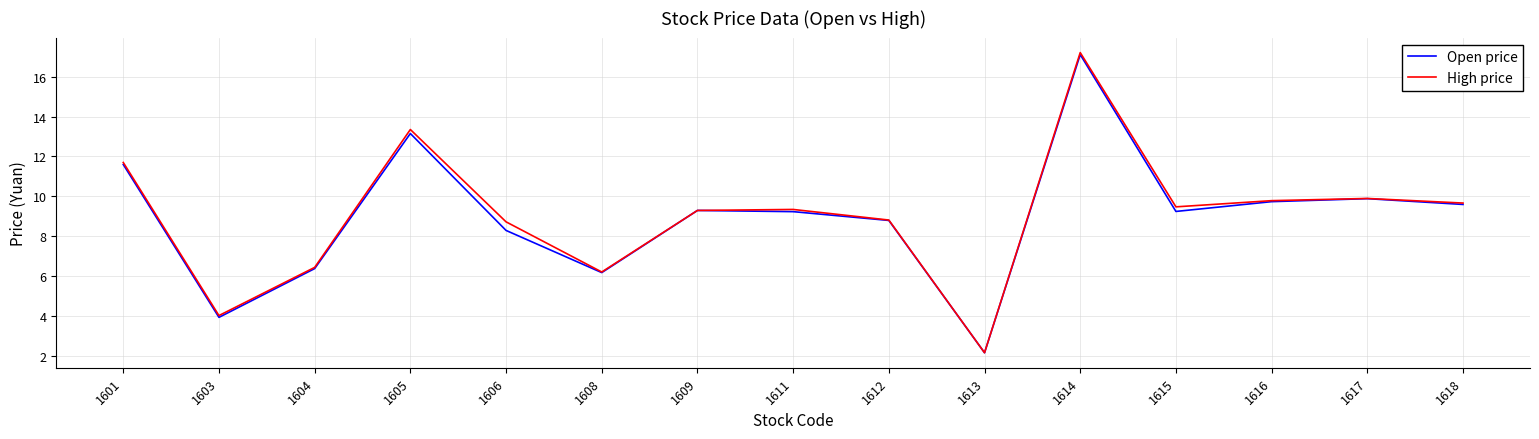

True or false: High price has a value of 9.7 at 1618.

True